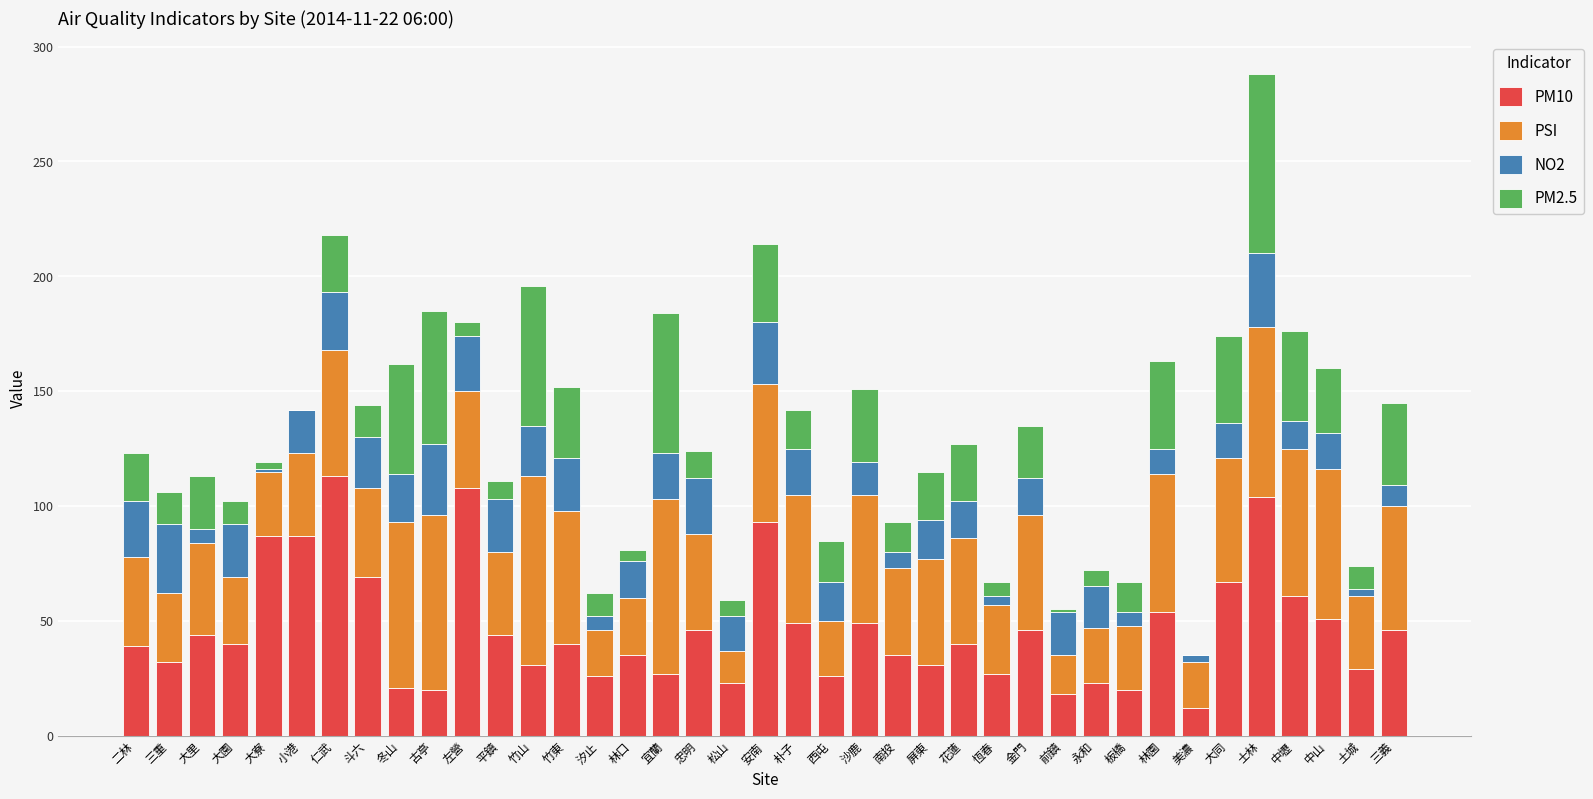

What are all the series names shown in the legend?

PM10, PSI, NO2, PM2.5